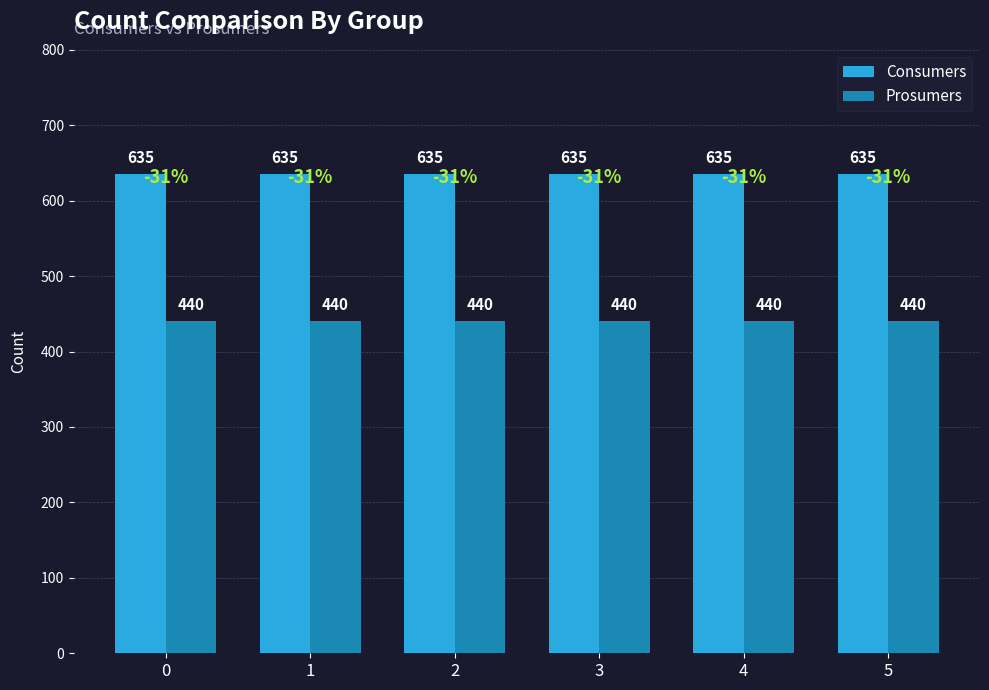

Rank the series at 3 from highest to lowest value.

Consumers, Prosumers